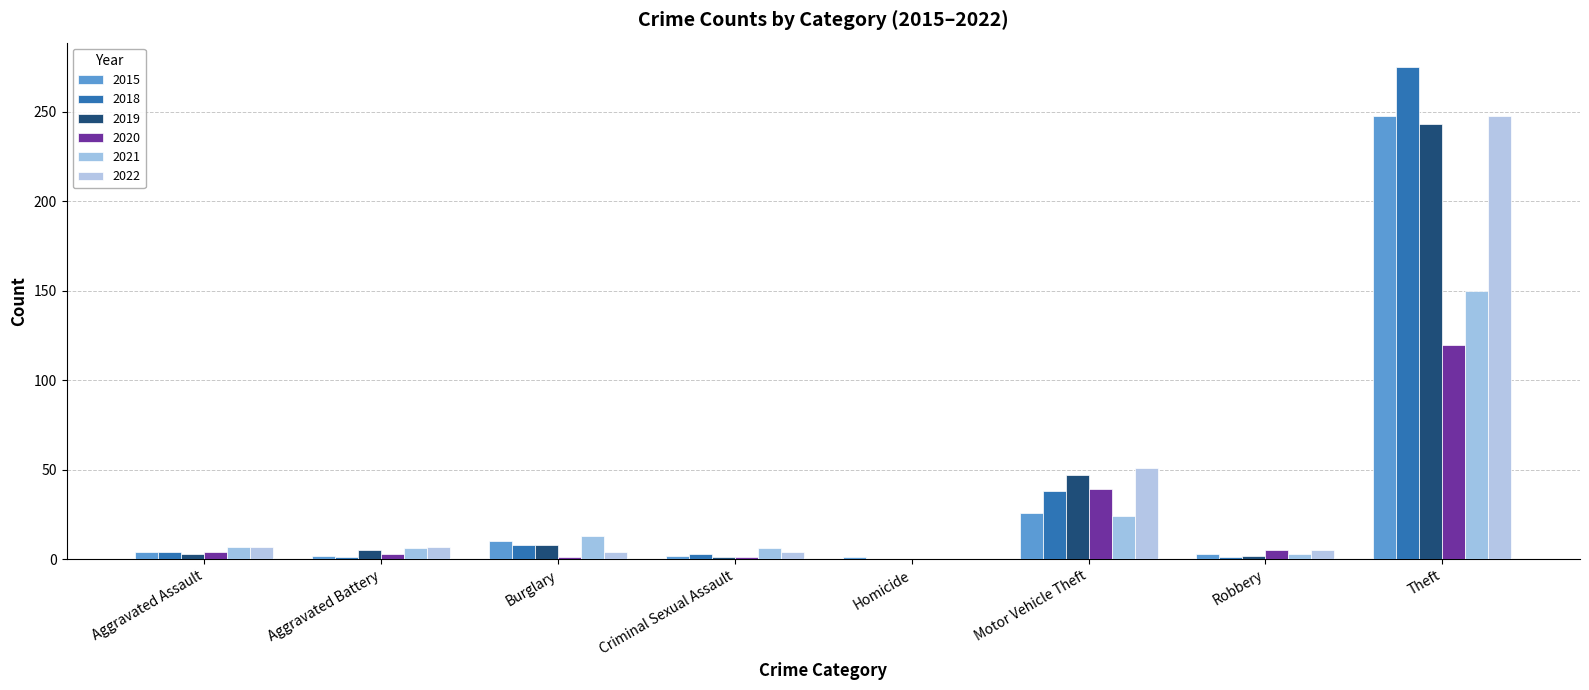

How many series are shown in this chart?

6